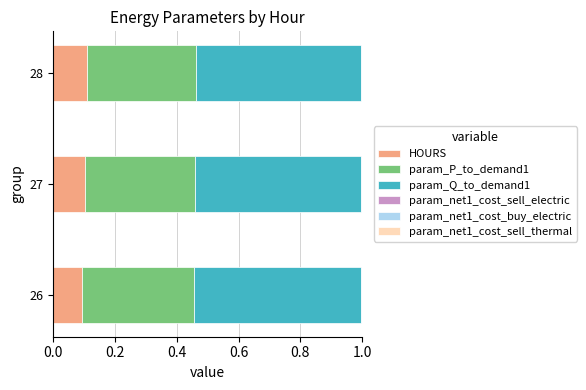

True or false: HOURS has a value of 0.2 at 27.

False